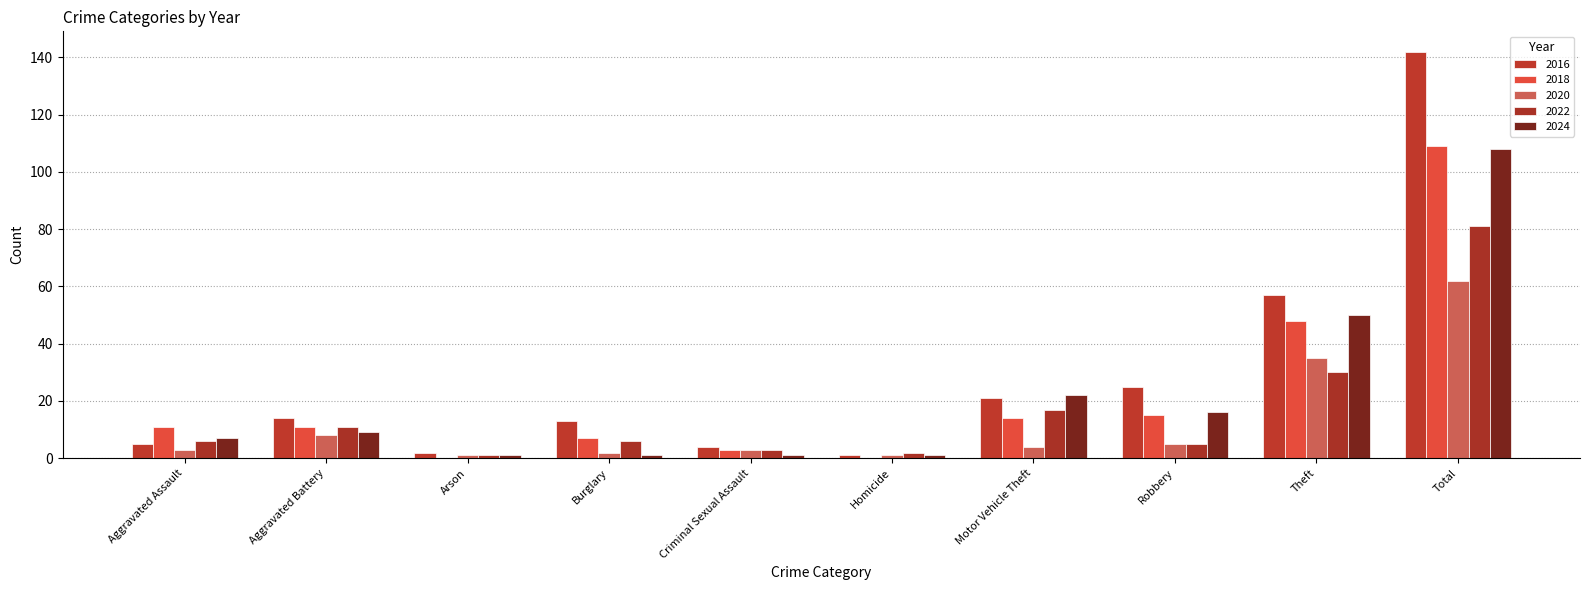

The 2024 series shows 9 at Aggravated Battery. True or false?

True